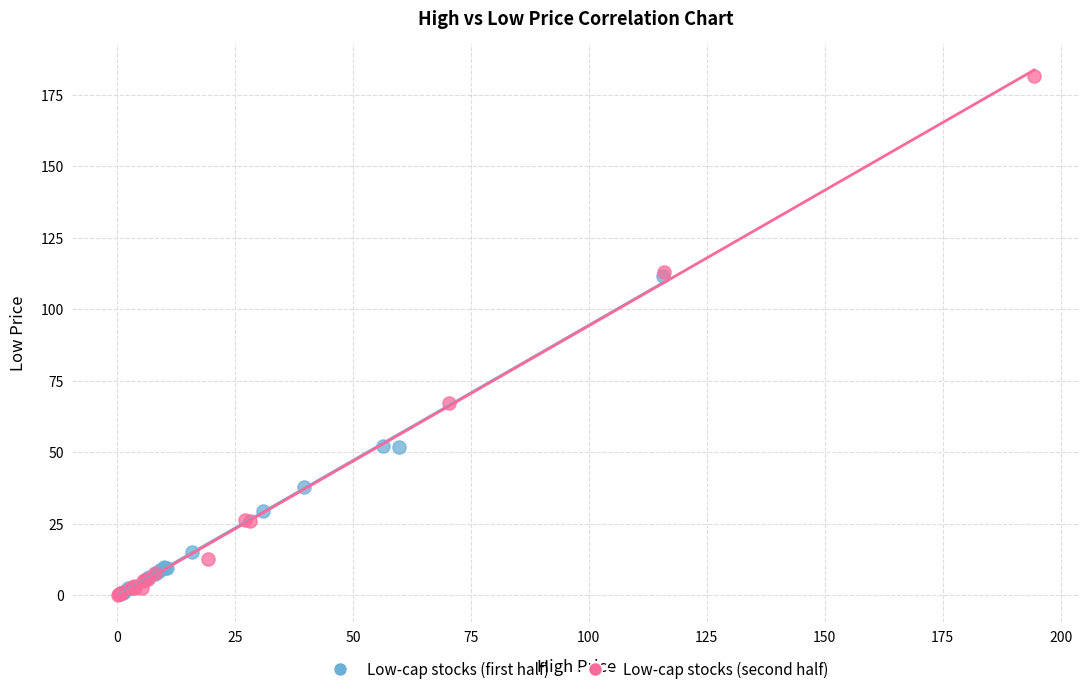

What are all the series names shown in the legend?

Low-cap stocks (first half), Low-cap stocks (second half)